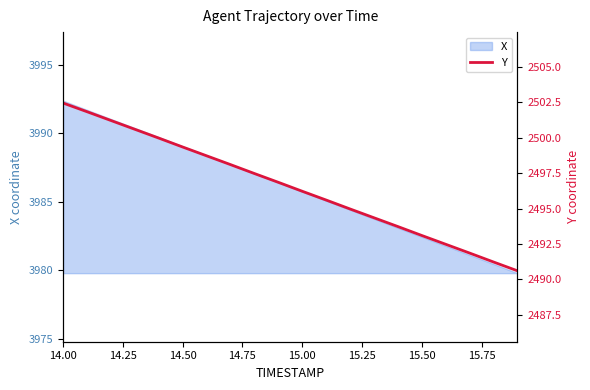

What is the minimum value for X?

3979.8